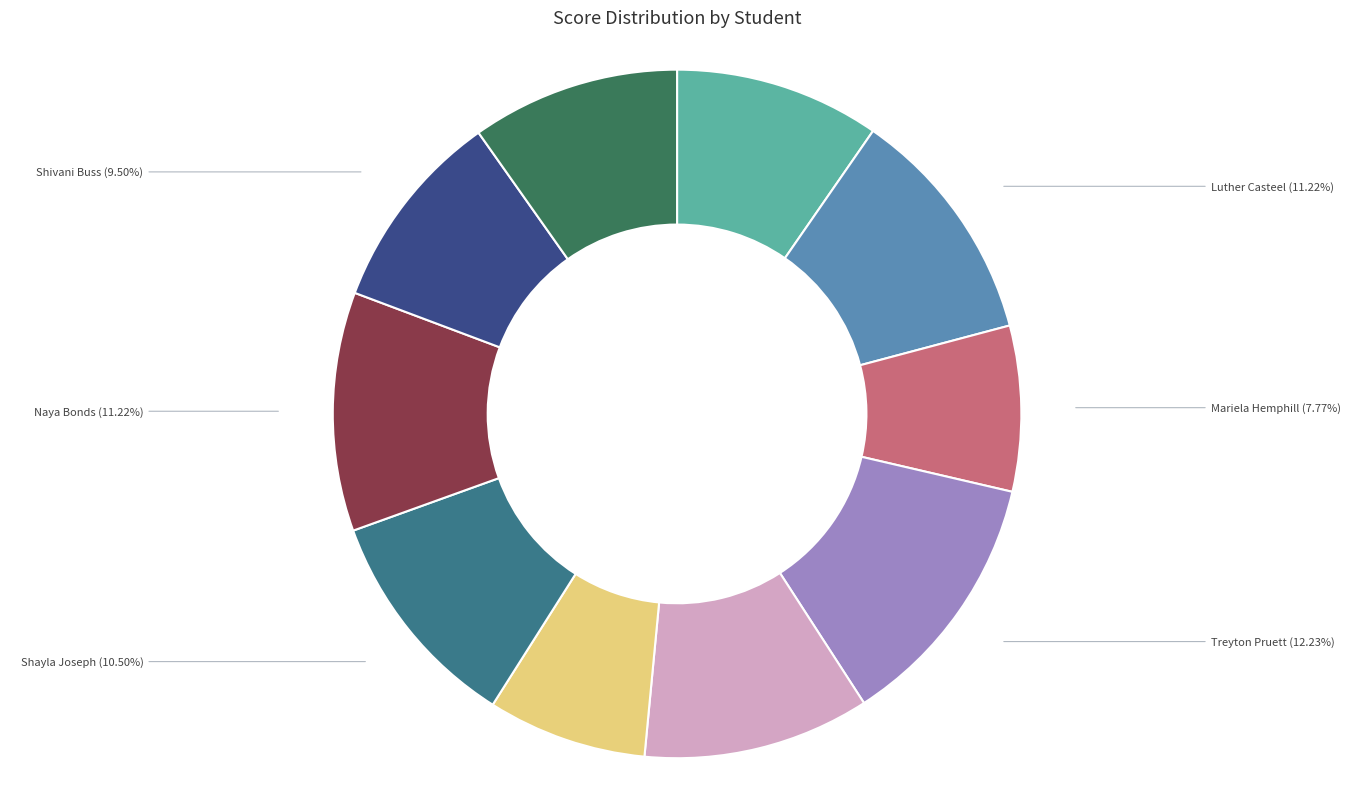

Is Luther Casteel the majority of the pie?

No